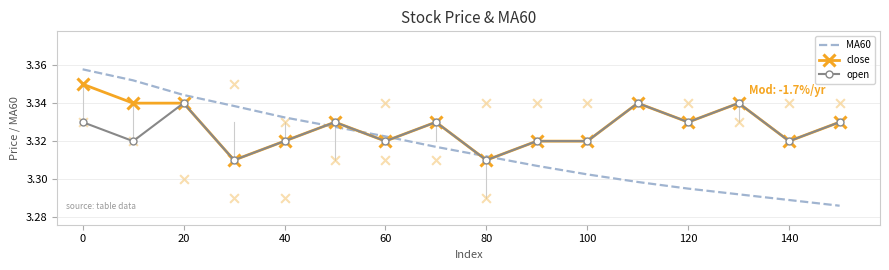

What are all the series names shown in the legend?

MA60, close, open